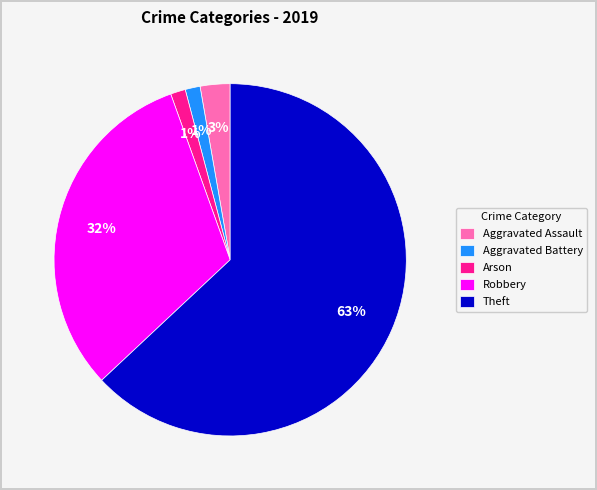

Between Arson and Theft, which is larger?

Theft